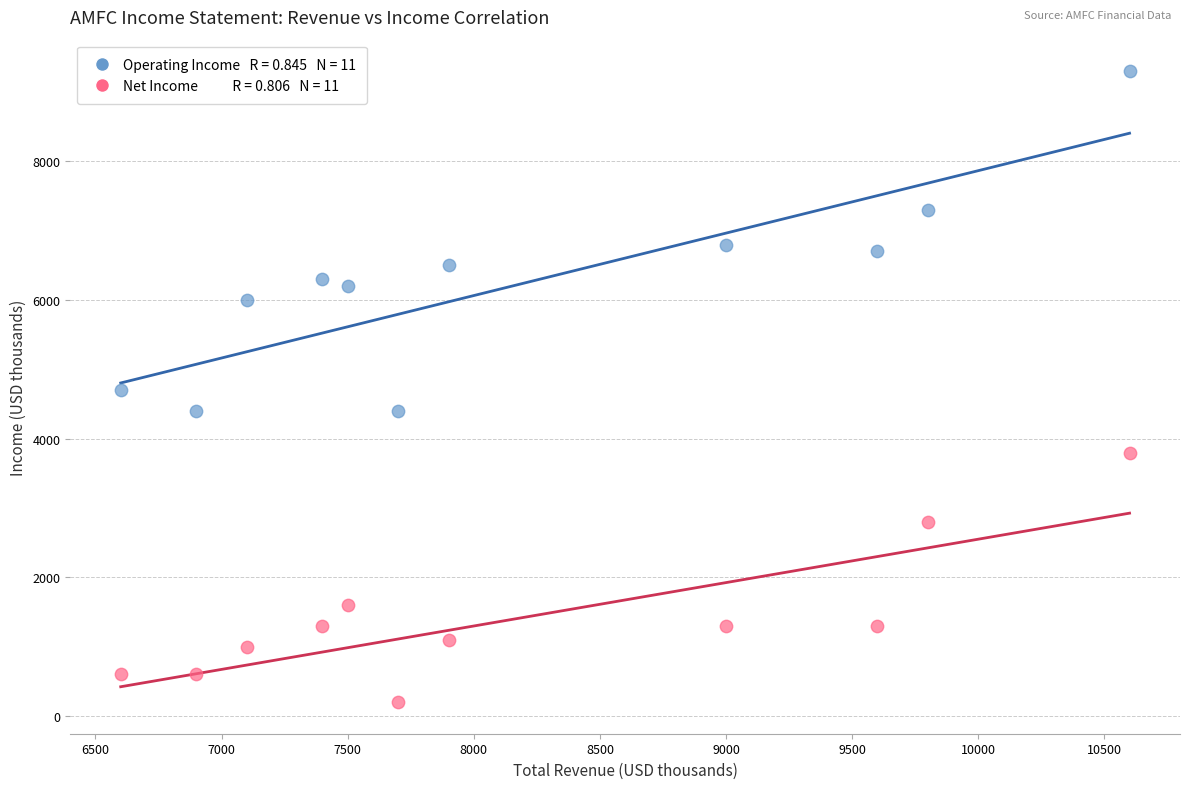

Across all data points, what is the range of Y values (max minus min)?

9100